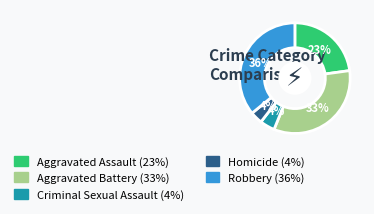

How many segments does this pie chart have?

5